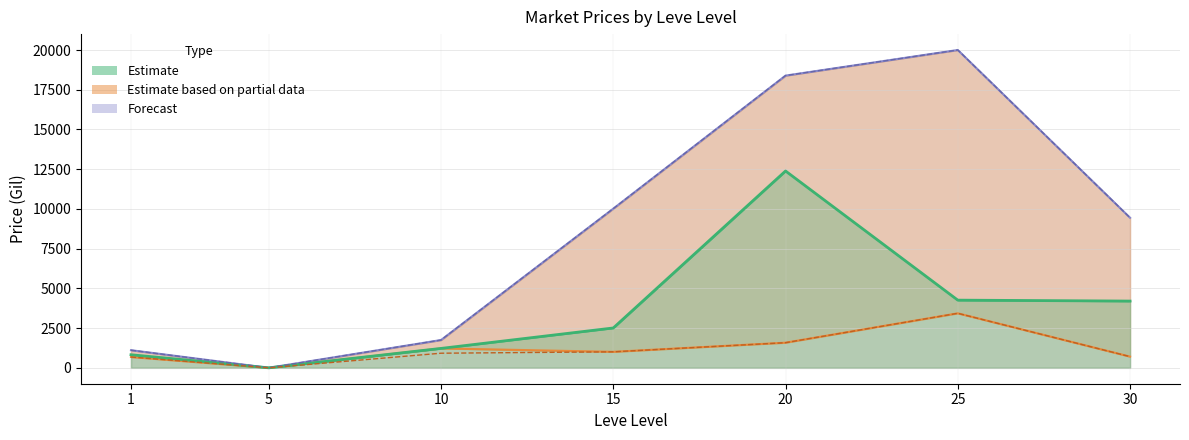

What is the sum of all values?

60709.1